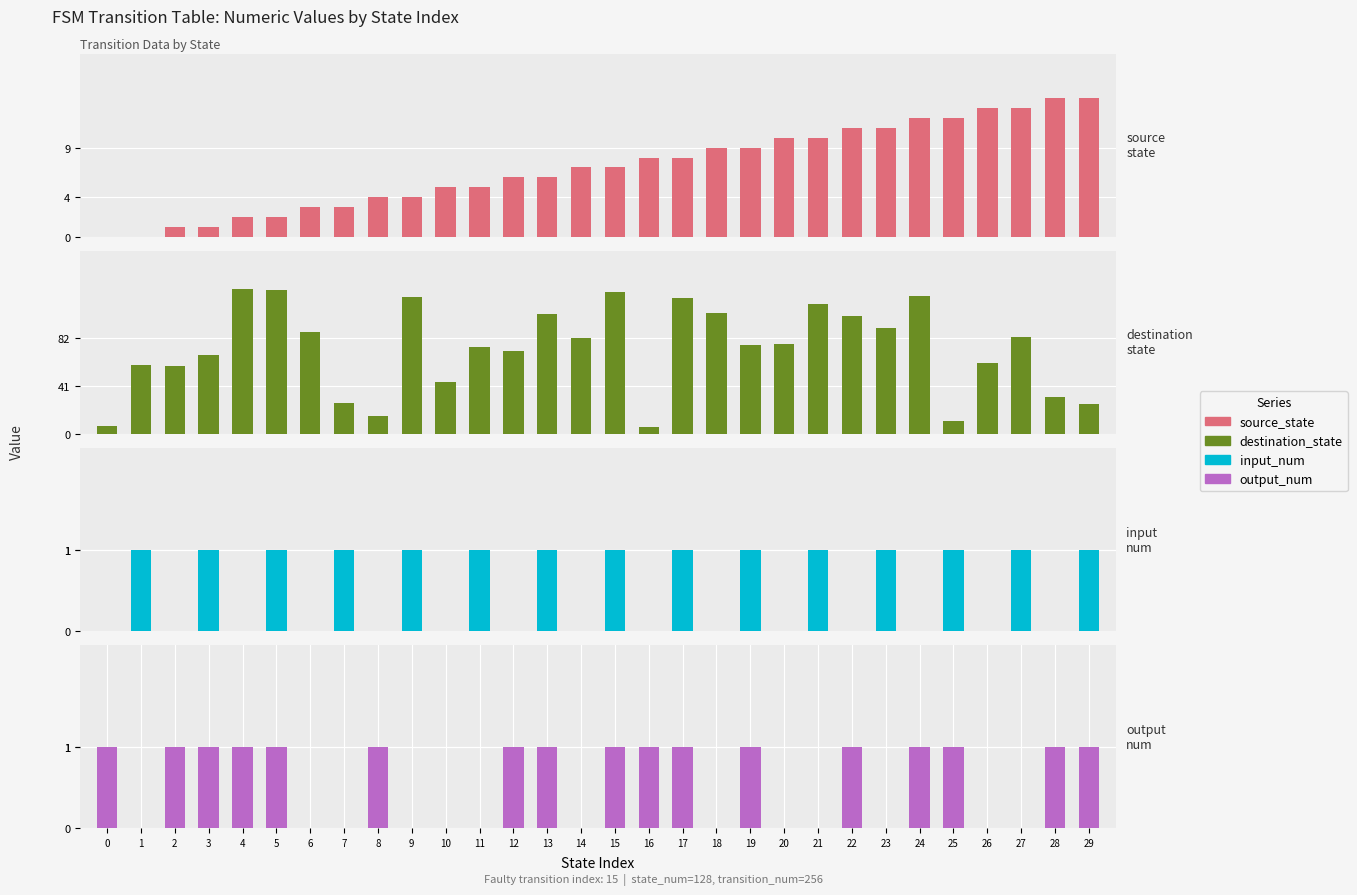

Are the bars grouped side by side (vs. stacked)?

Yes